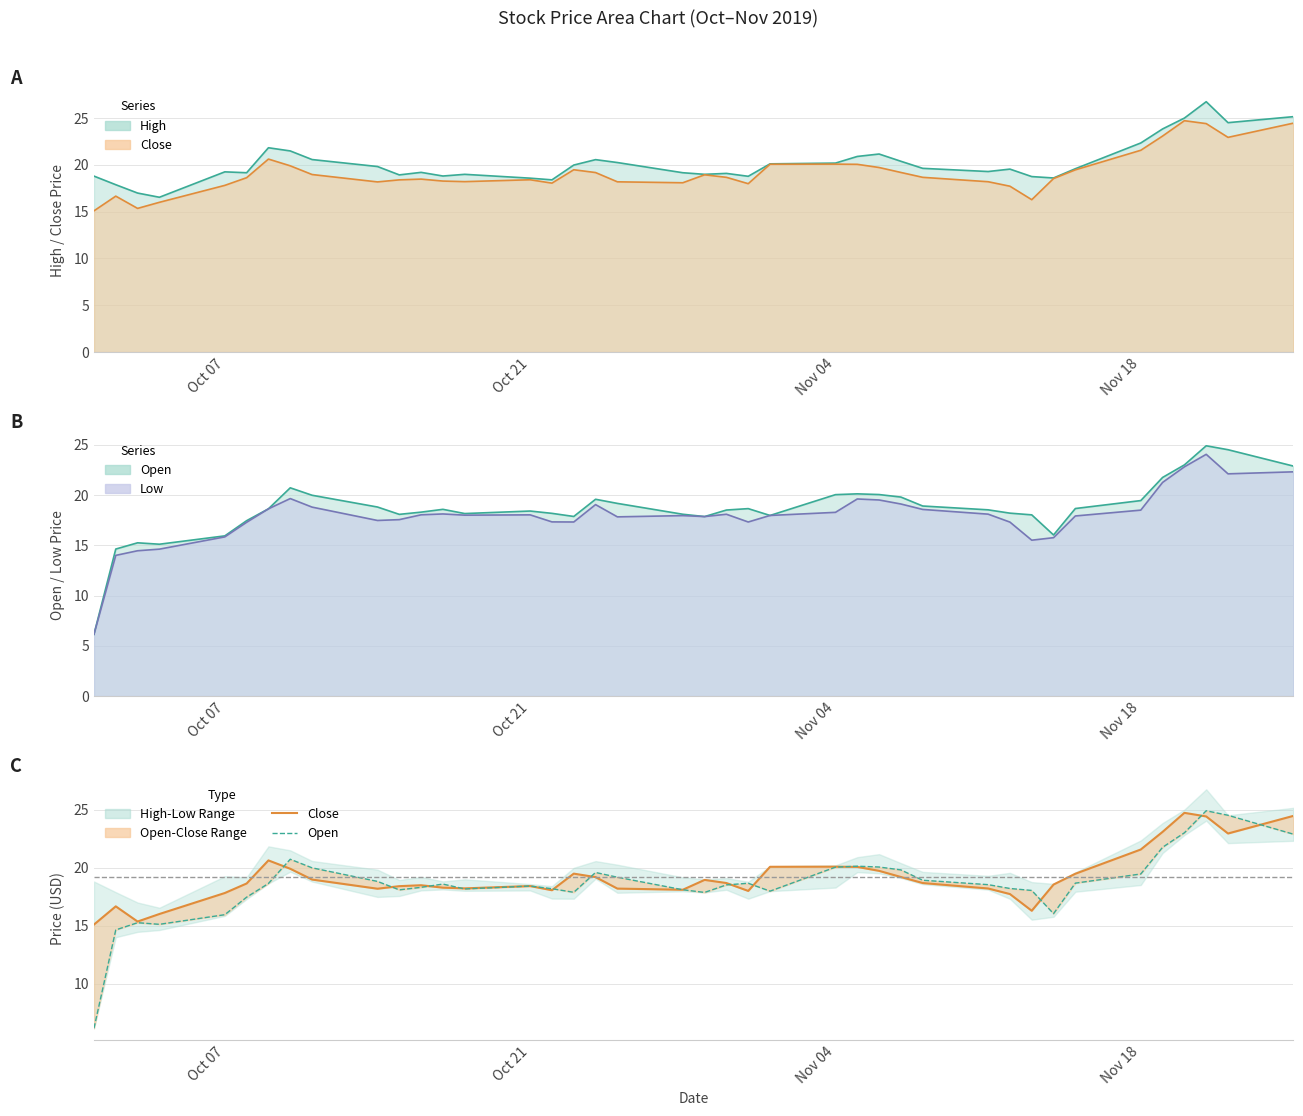

What is the lowest value of the Close series?

15.1